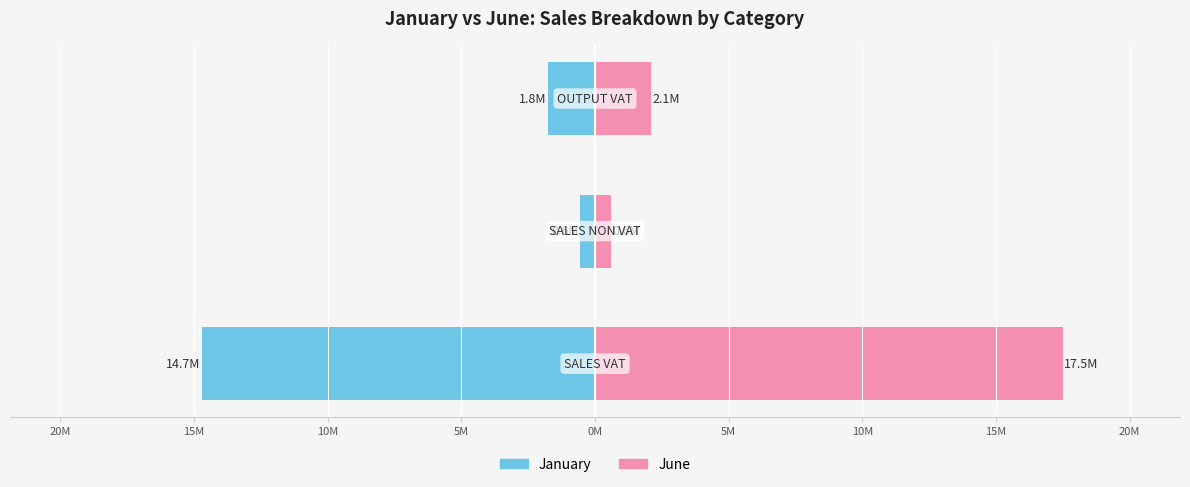

Rank the series by their maximum value, from highest to lowest.

June, January